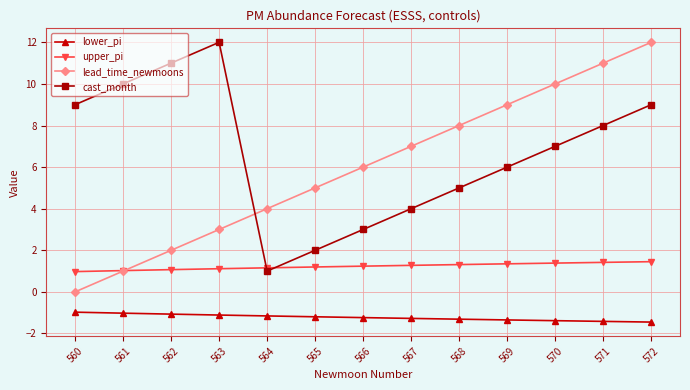

Is it true that cast_month equals 10.0 at 561?

True